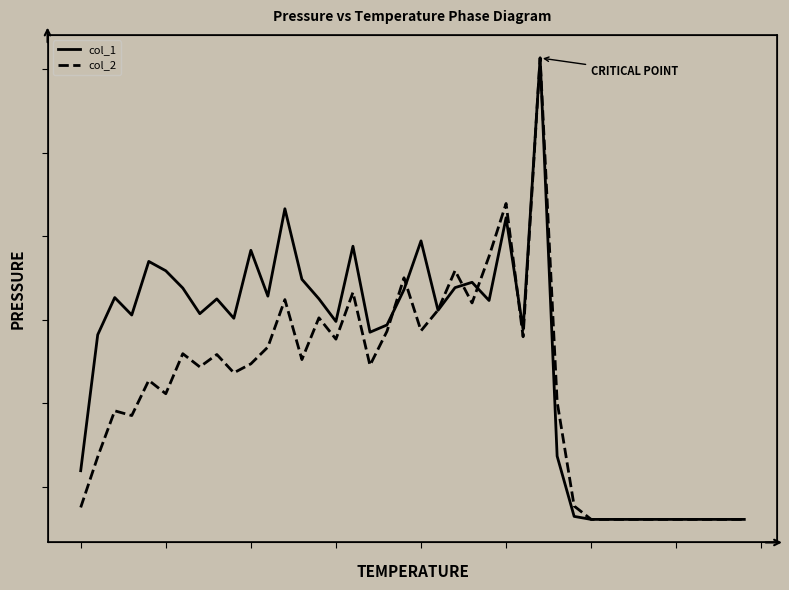

The value of col_1 at 0 is 7031. True or false?

False